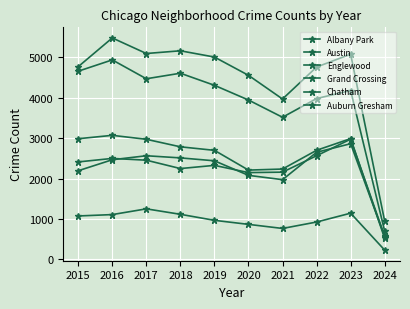

Reading left to right, extract all data points from this chart.

Albany Park: 1076	1110	1252	1117	968	868	767	926	1145	231
Austin: 4770	5481	5096	5163	5008	4556	3970	4761	5079	947
Englewood: 4658	4938	4471	4608	4309	3945	3518	3981	4180	699
Grand Crossing: 2413	2500	2456	2249	2328	2149	2160	2566	2976	572
Chatham: 2195	2467	2566	2513	2441	2081	1974	2651	2864	567
Auburn Gresham: 2987	3071	2973	2787	2700	2211	2237	2701	2990	522